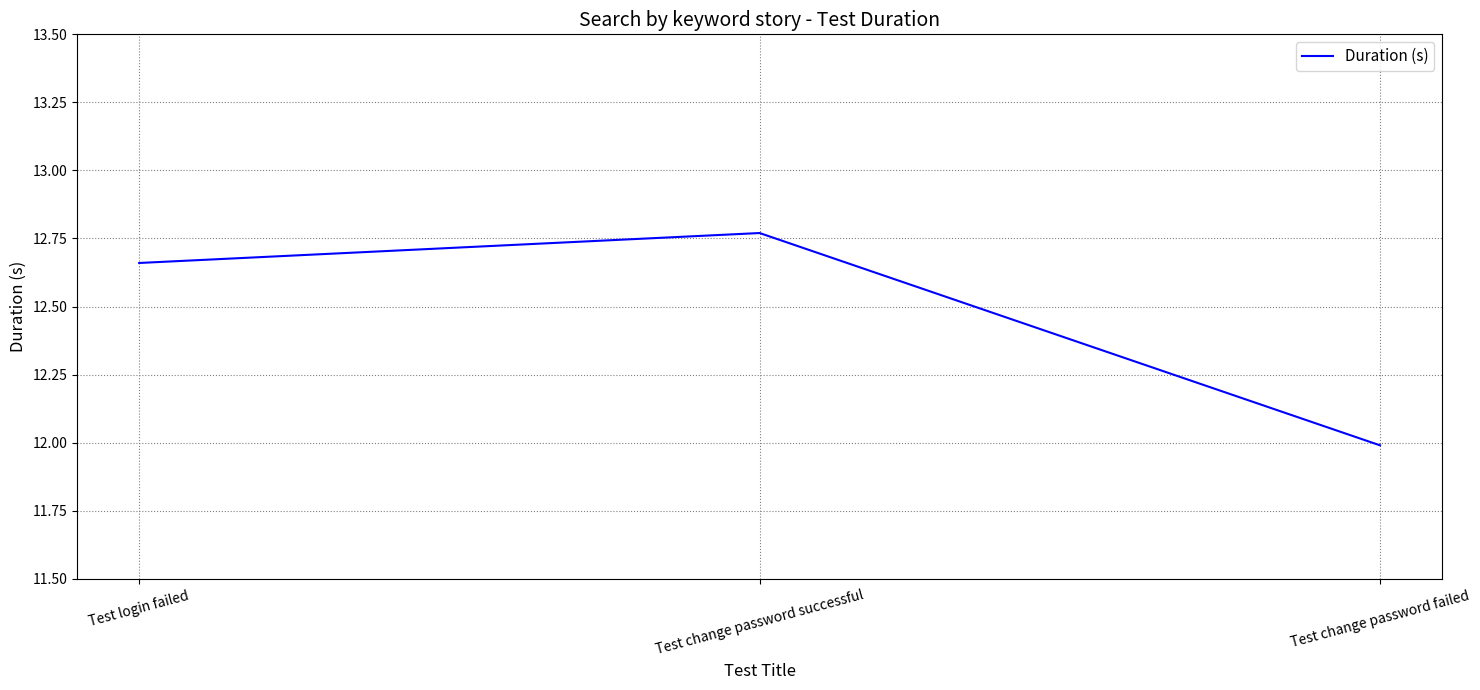

List the labels in order of value, largest first.

Test change password successful, Test login failed, Test change password failed